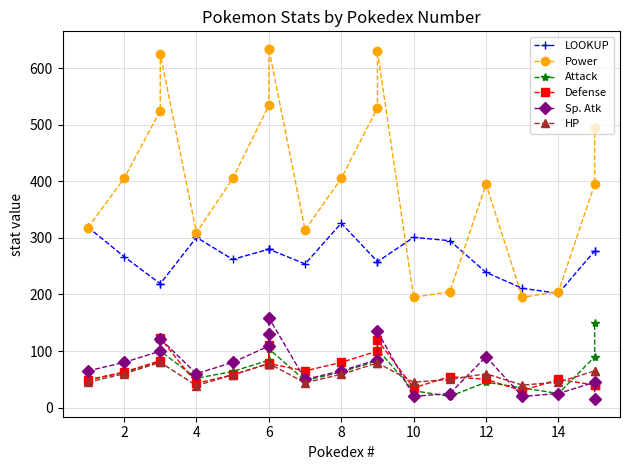

Count the number of categories in the chart.

20